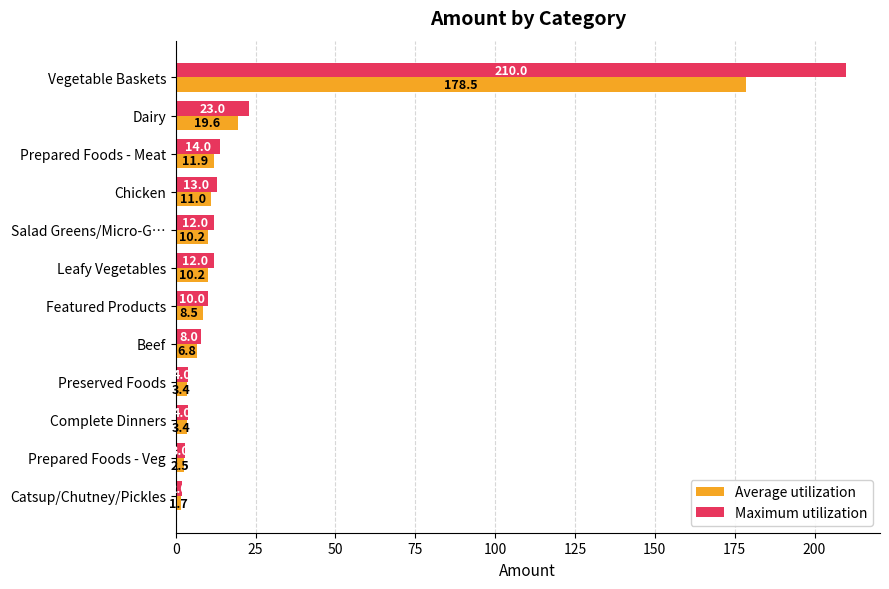

What is the approximate value of Average utilization at Prepared Foods - Meat?

11.9